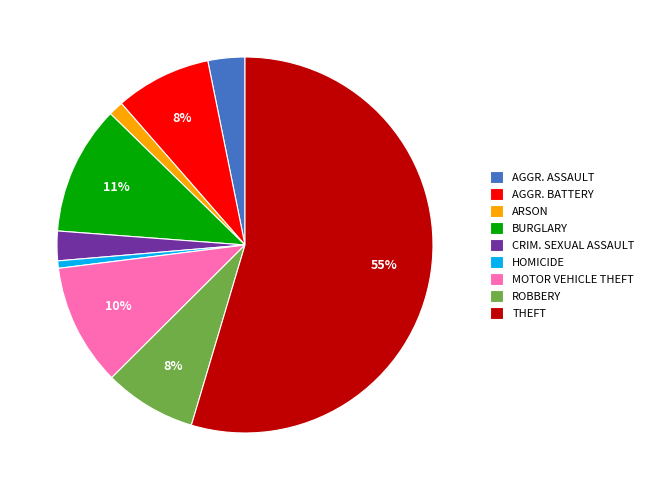

What is the largest slice in the pie chart?

THEFT